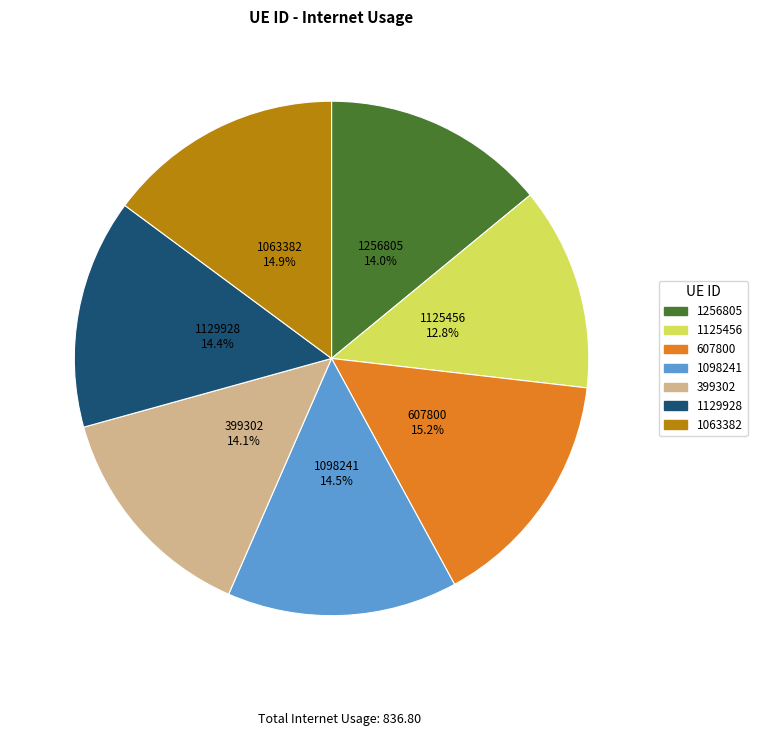

To the nearest percent, what percentage of the pie is 1256805?

14%